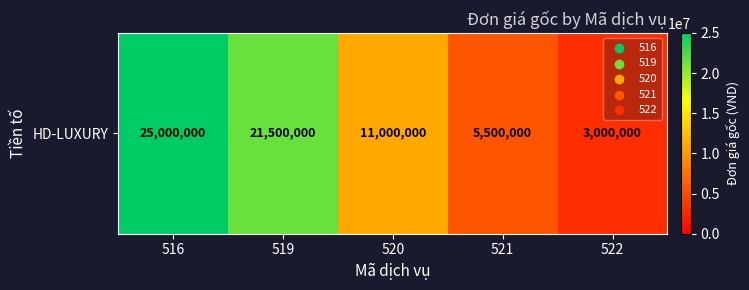

Rank the categories by value from highest to lowest.

516, 519, 520, 521, 522